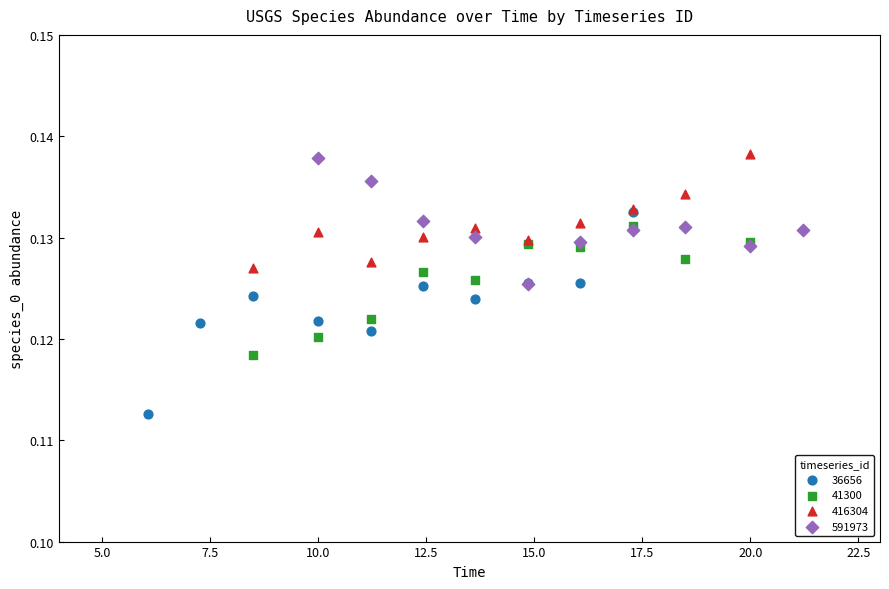

Which series has the largest Y range (max minus min)?

36656